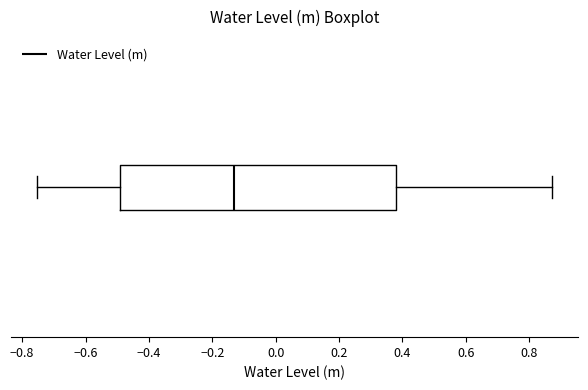

Where does the median line of the box sit on the x-axis? The values are not printed on the chart, so give them approximately, as read against the axis.

-0.12